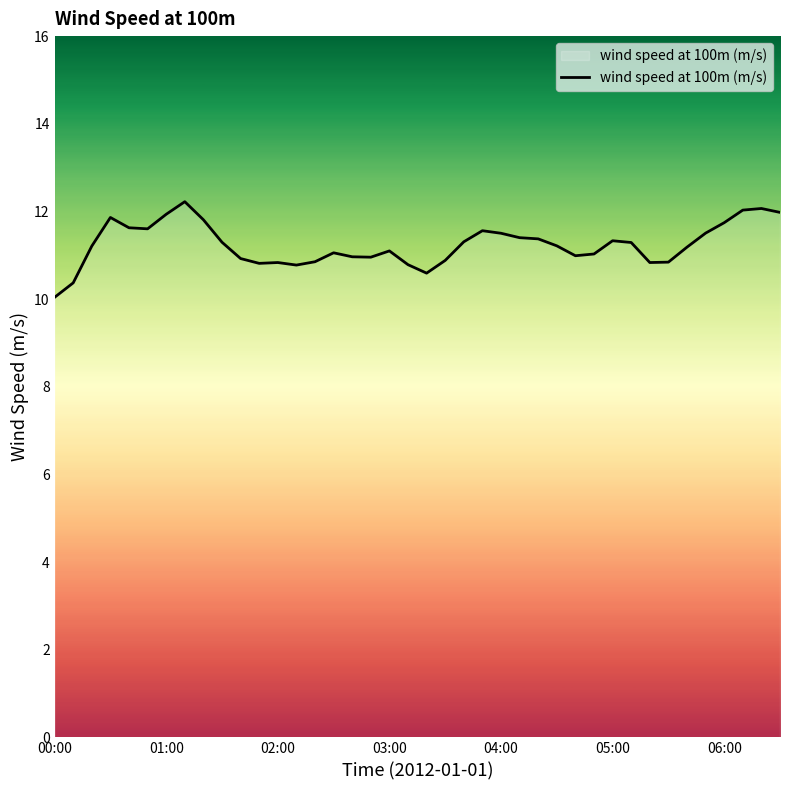

What is the difference between the maximum and minimum values?

2.2